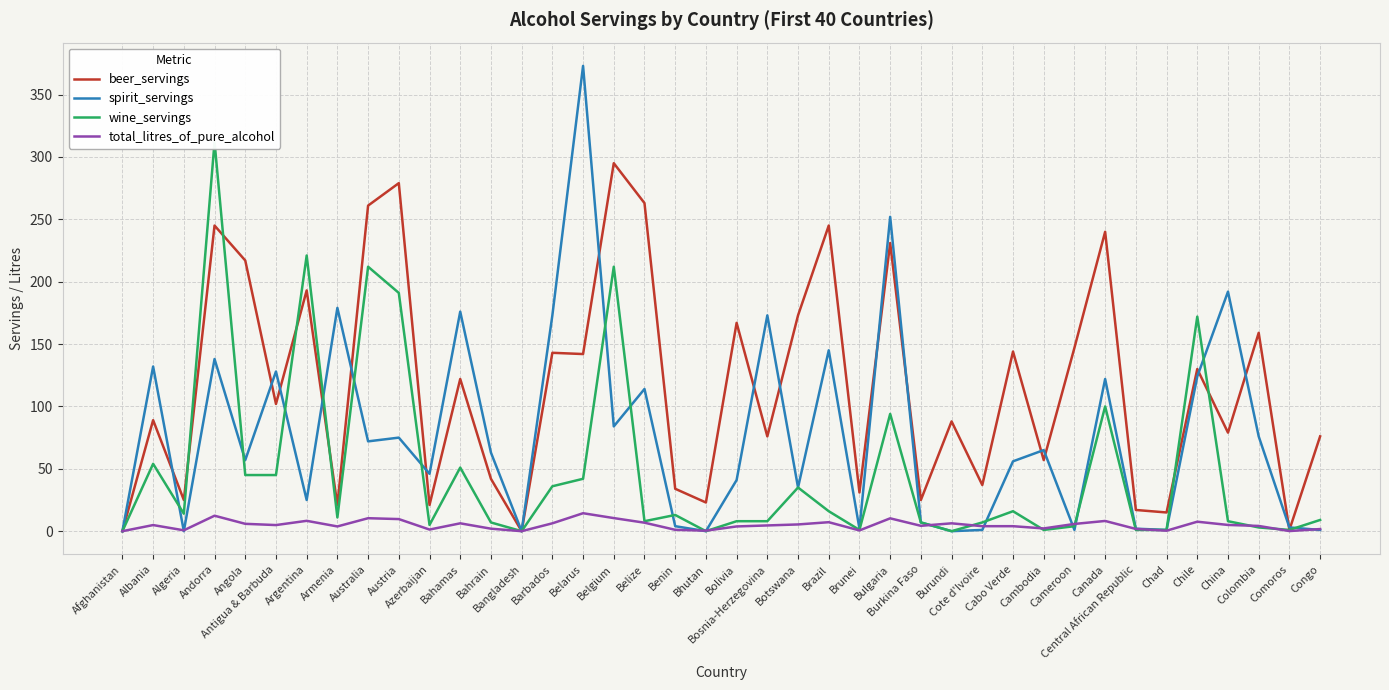

How many intersections are there between wine_servings and beer_servings?

6